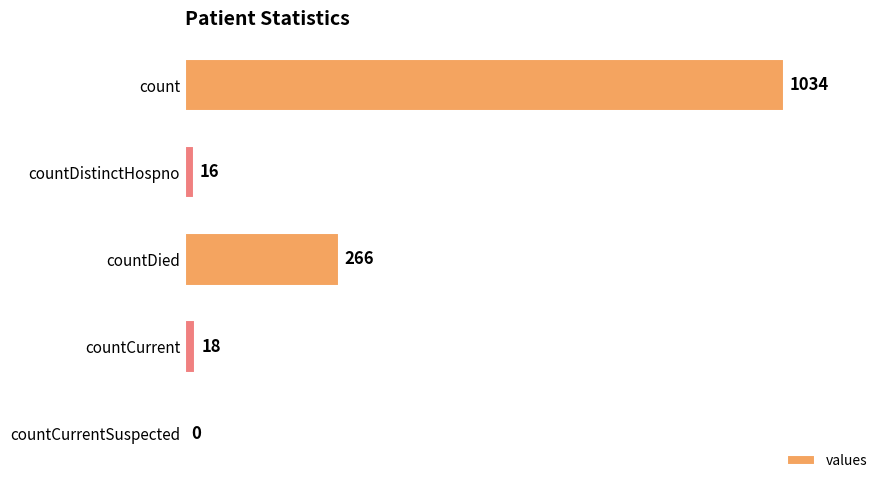

At which label is the value closest to 517?

countDied